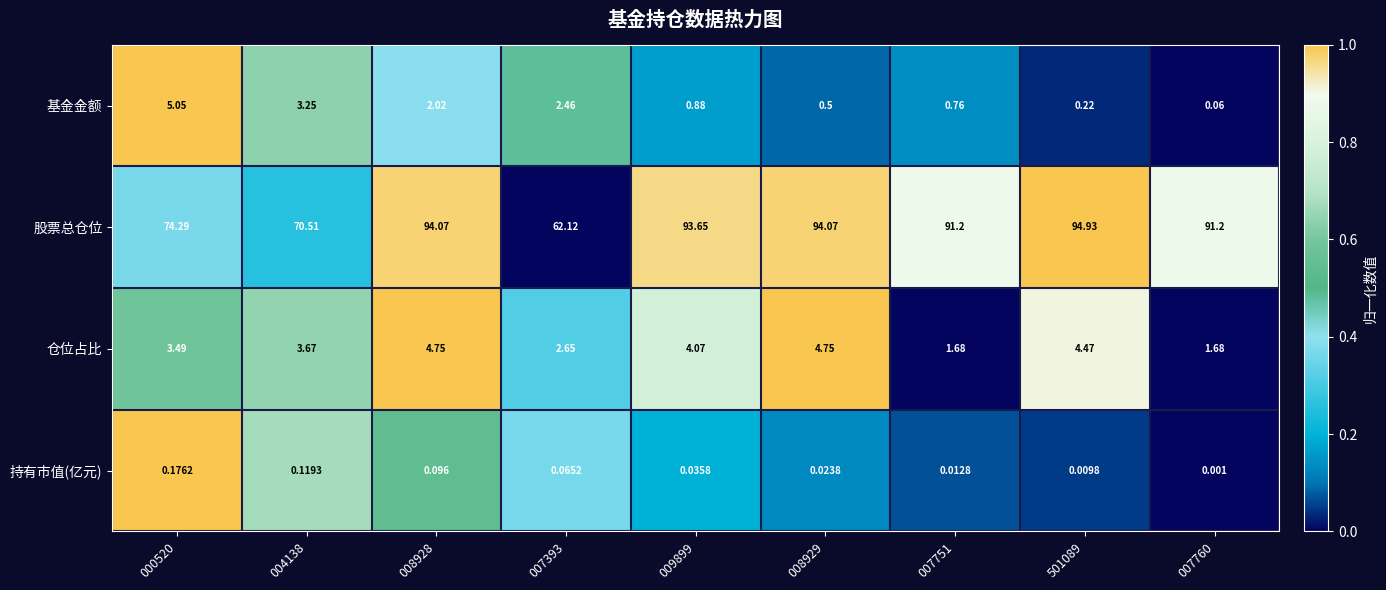

Rank the series at 007760 from lowest to highest value.

持有市值(亿元), 基金金额, 仓位占比, 股票总仓位